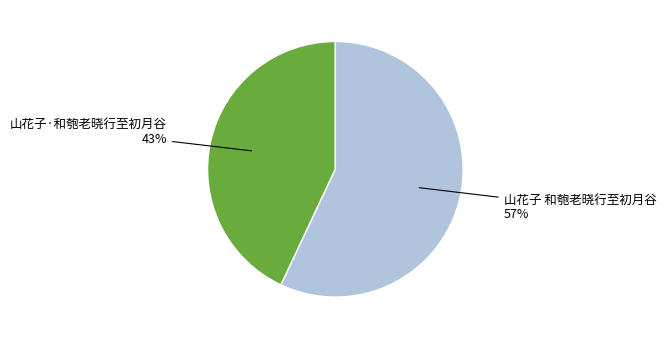

Is there any slice that represents more than half of the pie?

Yes